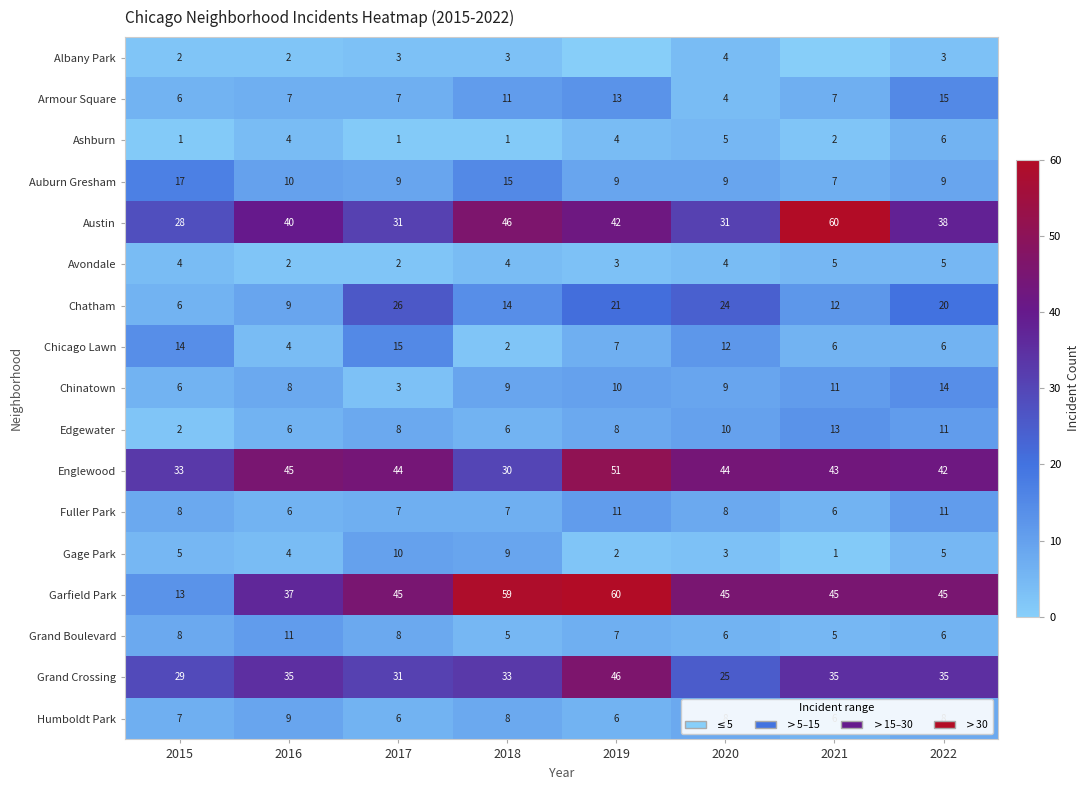

Which label corresponds to the largest value in the chart?

2021